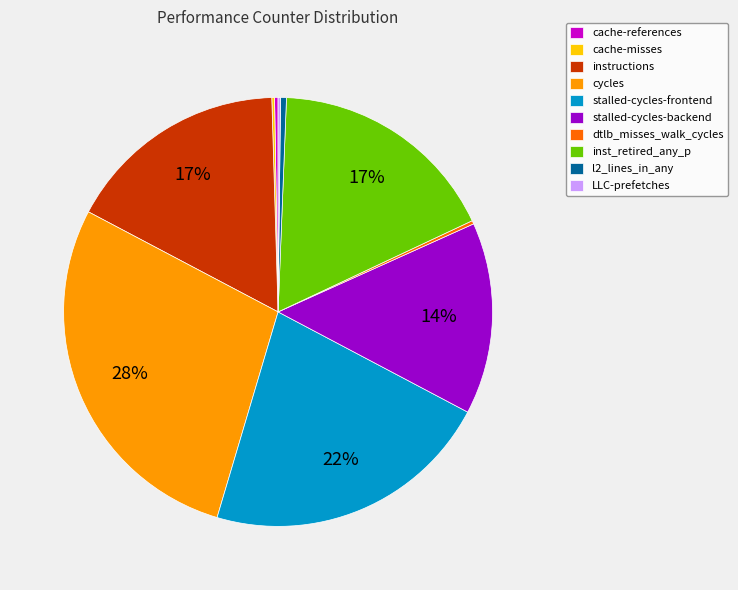

Which has a higher value, cycles or inst_retired_any_p?

cycles